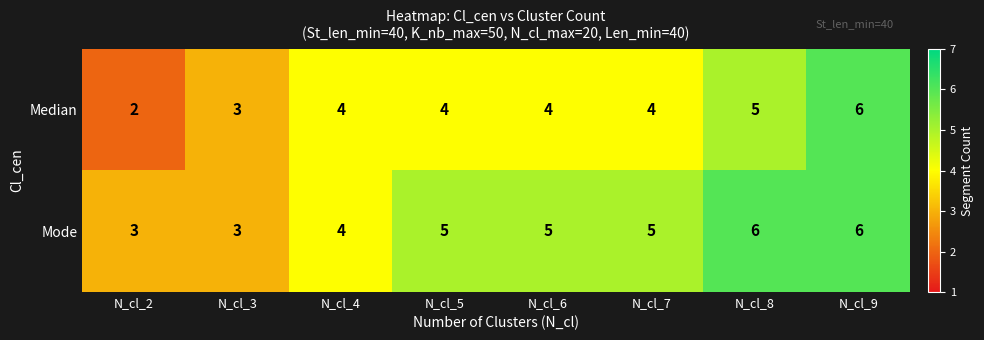

Where is Mode nearest to the value 4?

N_cl_4